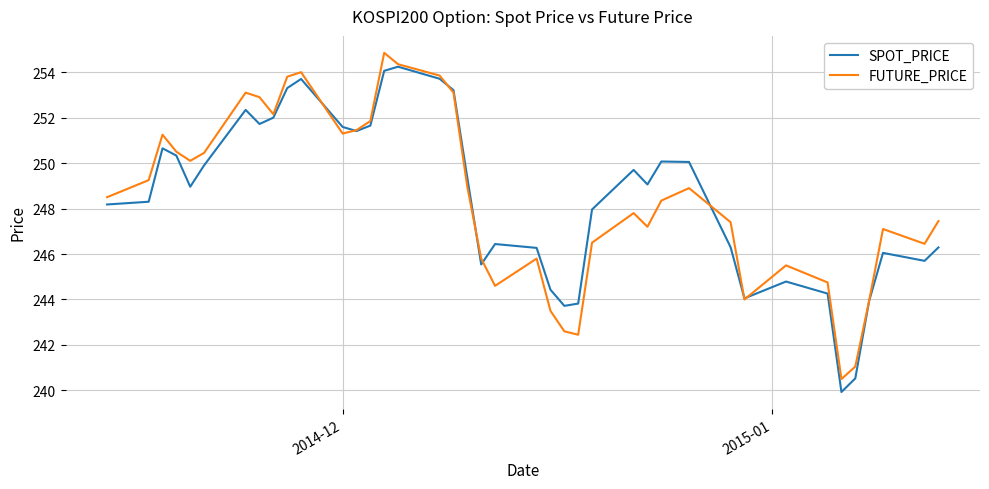

How many lines are shown in the chart?

2